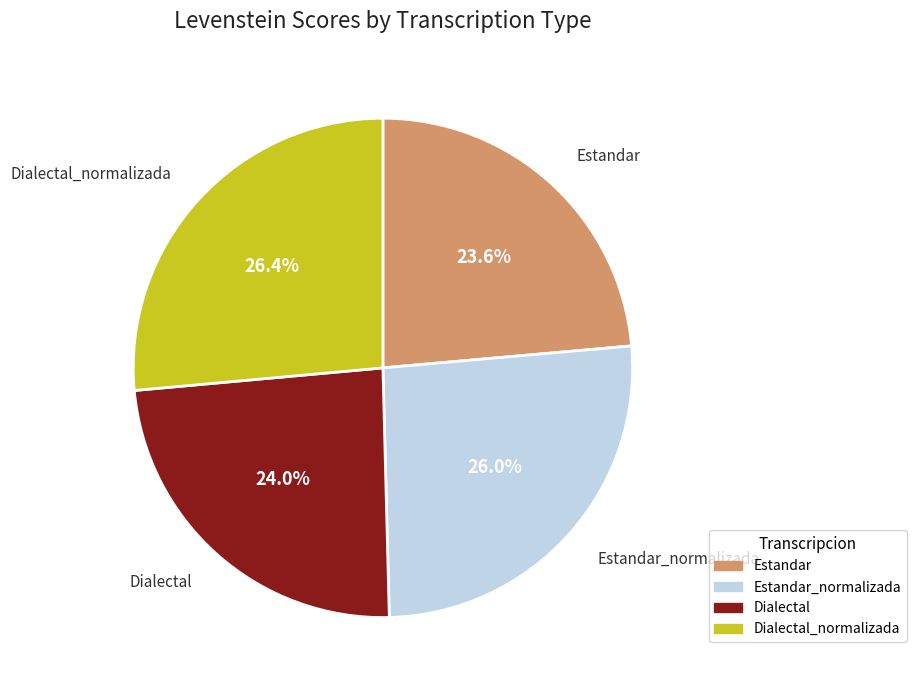

Is there any slice that represents more than half of the pie?

No